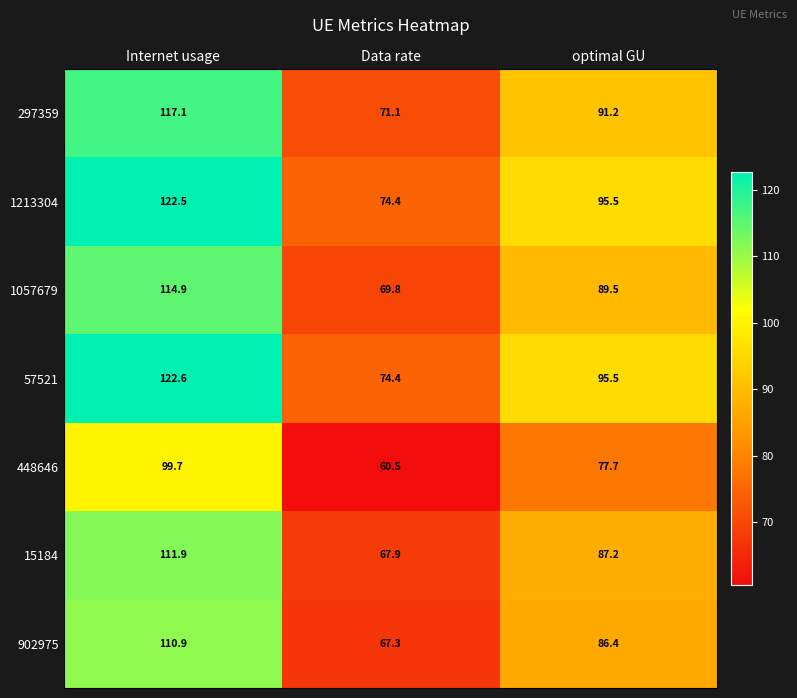

What is the difference between the 297359 values at Data rate and Internet usage?

46.0